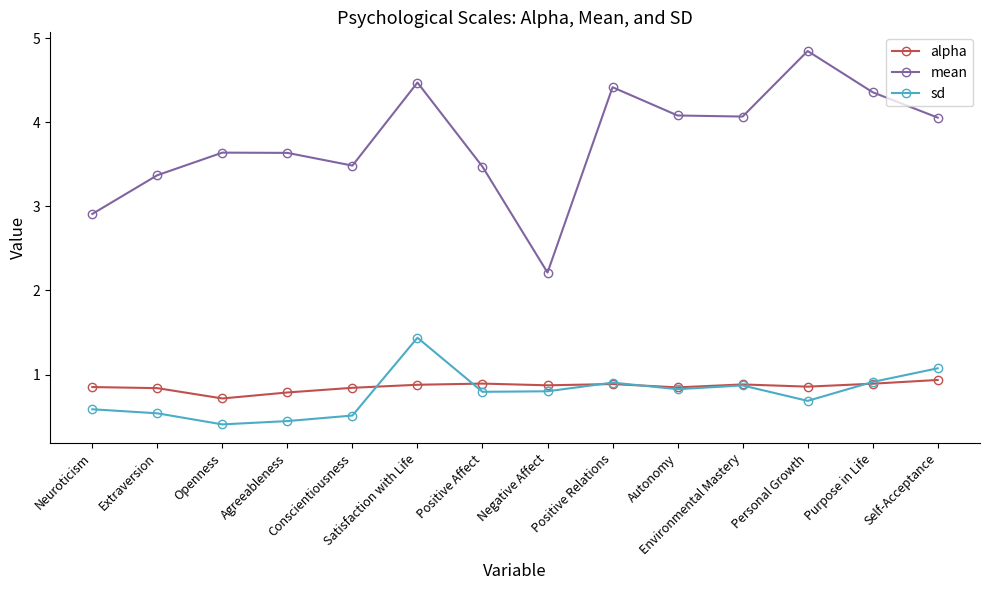

At how many categories does at least one series exceed 1?

14